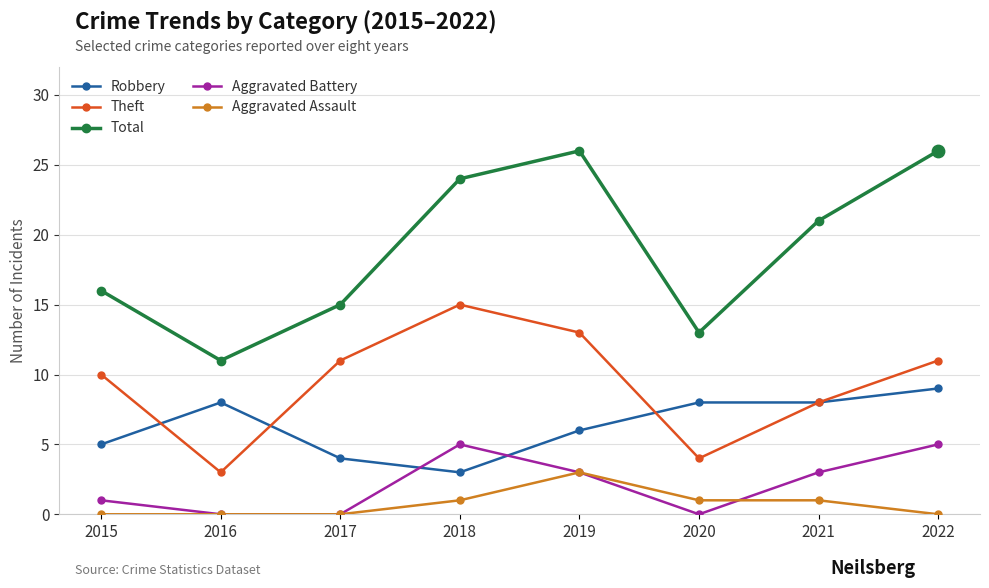

Between 2017 and 2021, which series saw the biggest shift?

Total